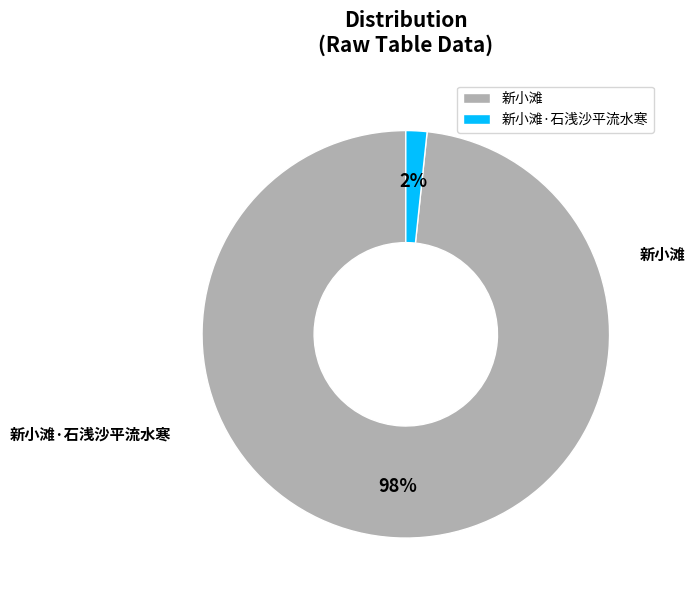

Does 新小滩·石浅沙平流水寒 account for over 50% of the chart?

No